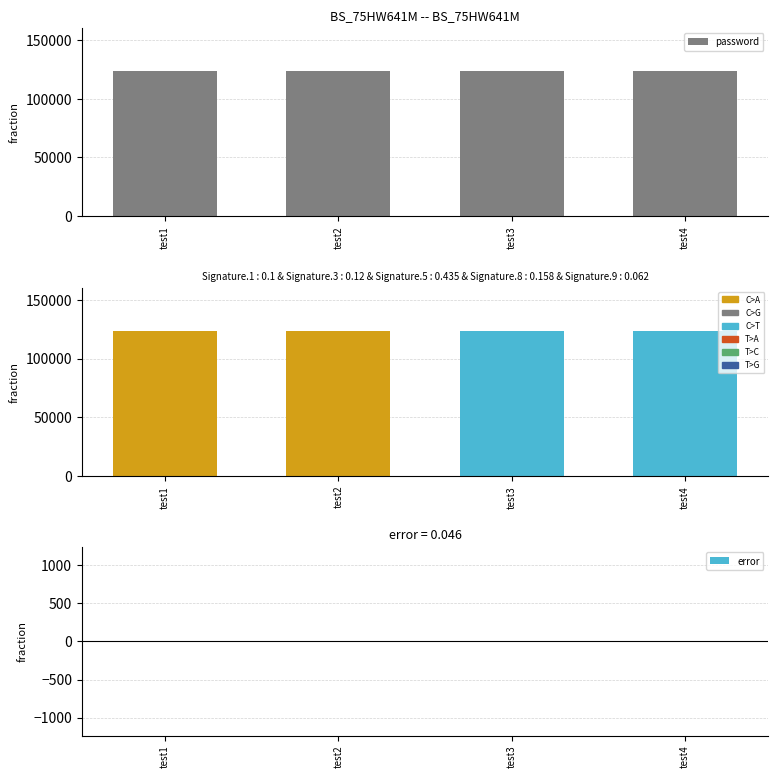

At which category does the chart reach its peak across all series?

test1